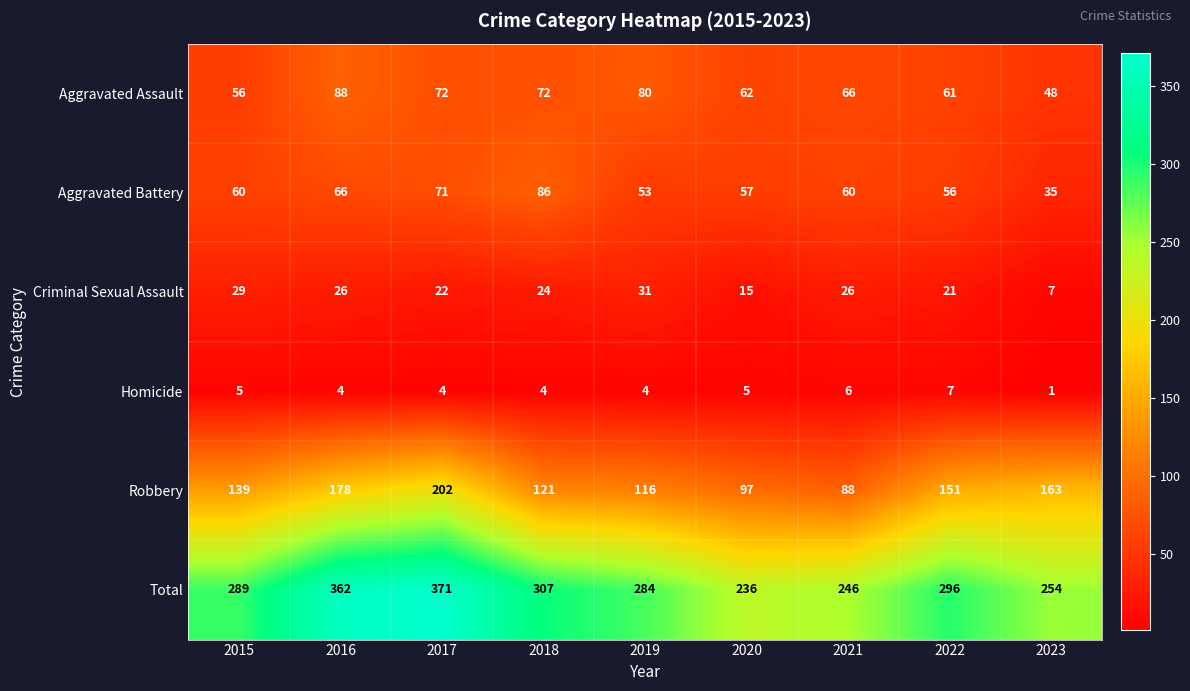

Where does the Homicide series first go above 4?

2015